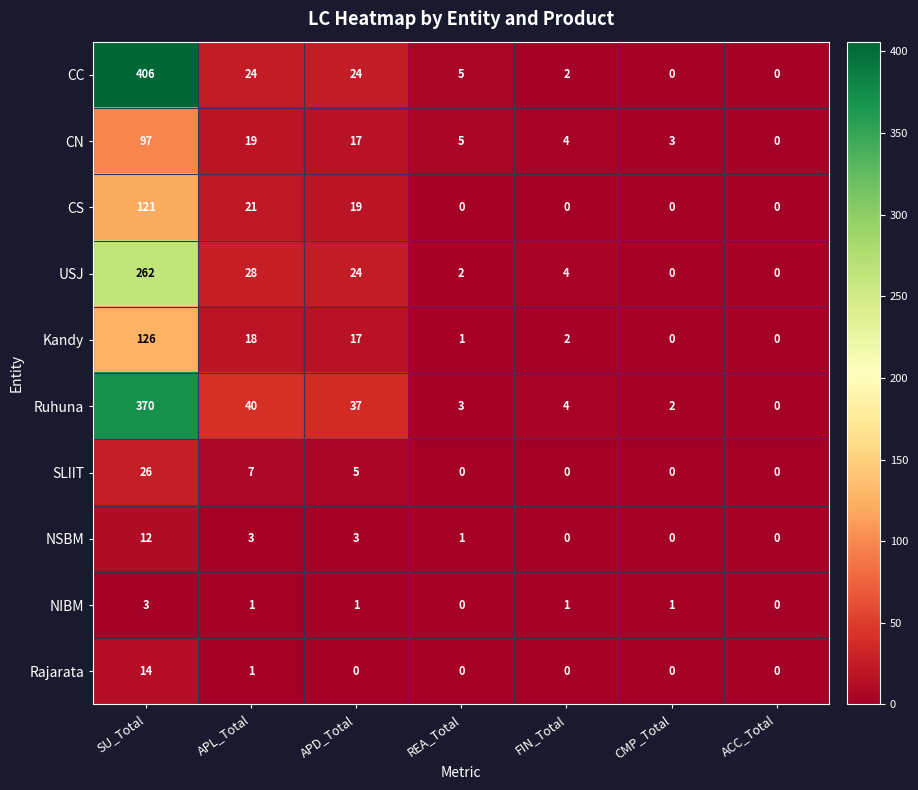

List the series in order of their peak value, lowest first.

NIBM, NSBM, Rajarata, SLIIT, CN, CS, Kandy, USJ, Ruhuna, CC